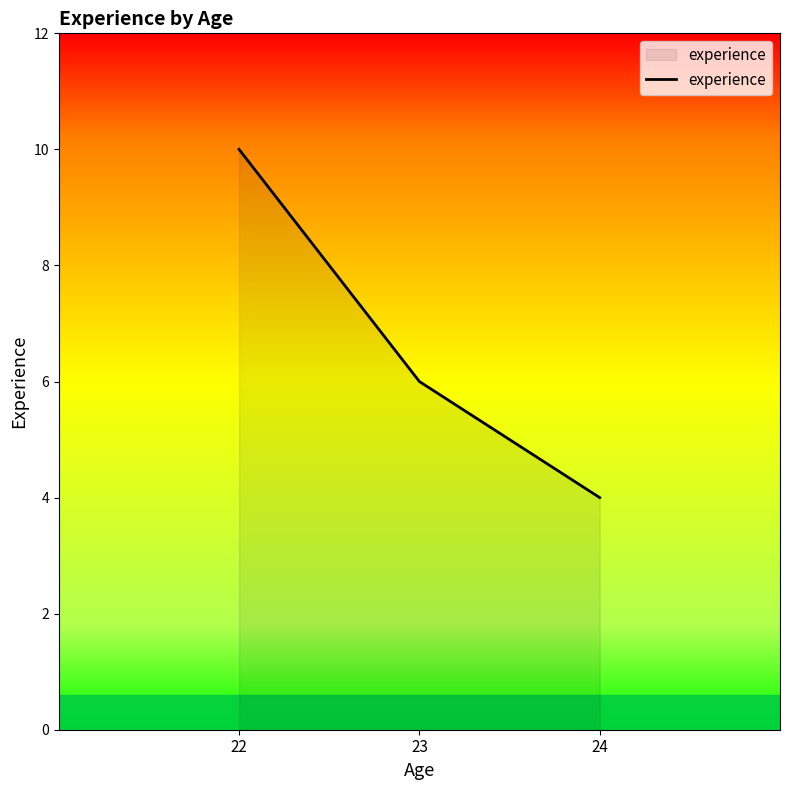

How many lines are shown in the chart?

1